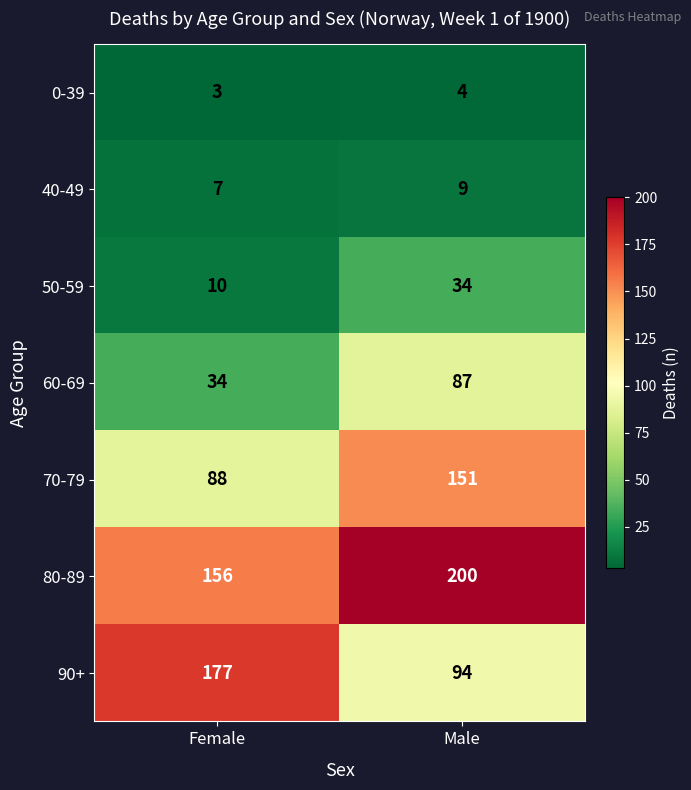

Reading left to right, extract all data points from this chart.

0-39: Female=3	Male=4
40-49: Female=7	Male=9
50-59: Female=10	Male=34
60-69: Female=34	Male=87
70-79: Female=88	Male=151
80-89: Female=156	Male=200
90+: Female=177	Male=94